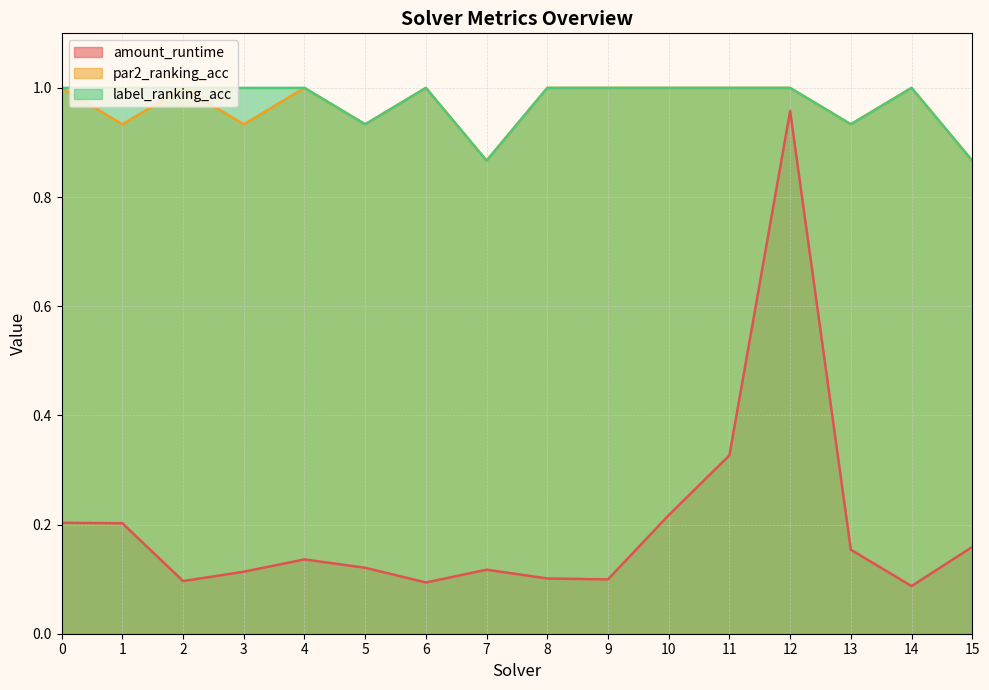

True or false: amount_runtime and par2_ranking_acc intersect in this chart.

False